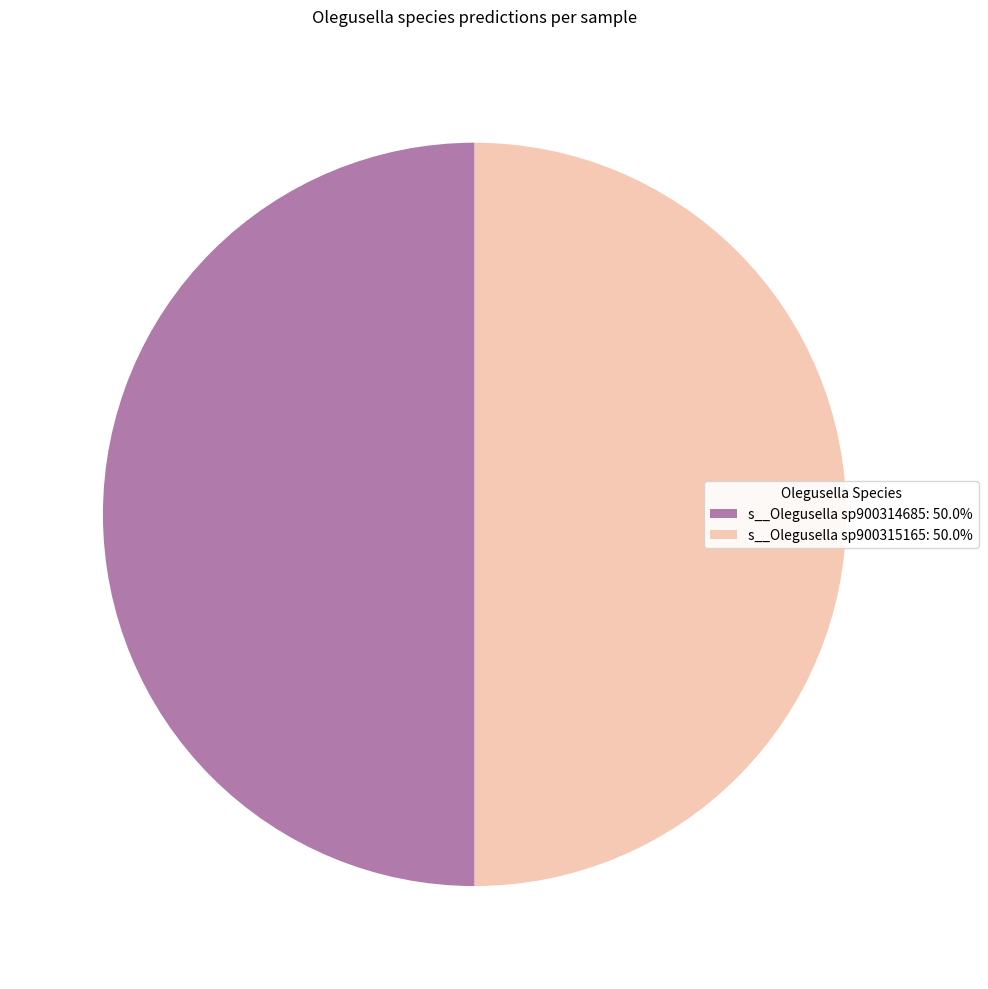

Combined, do s__Olegusella sp900314685: 50.0% and s__Olegusella sp900315165: 50.0% account for over 50%?

Yes